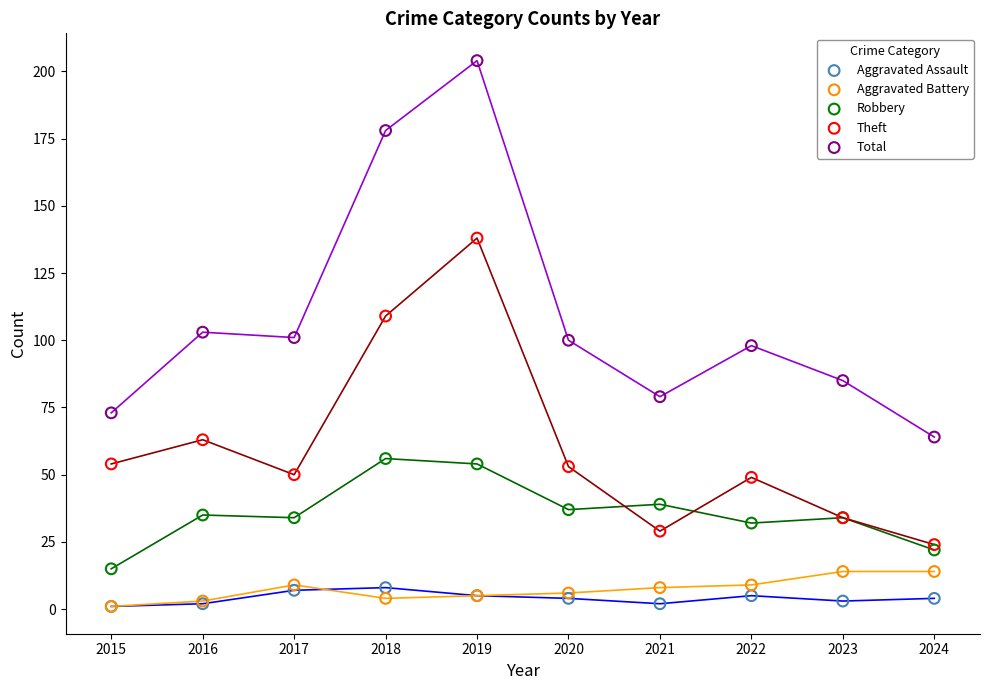

In the Total series, what Y value is closest to 134?

103